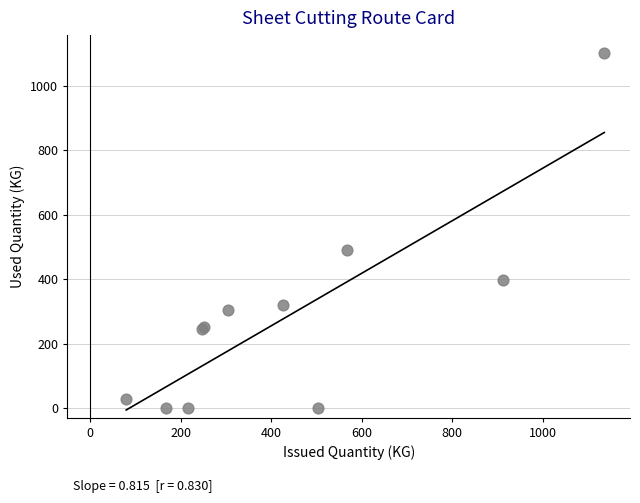

What Y value in the scatter plot is closest to 550?

490.7